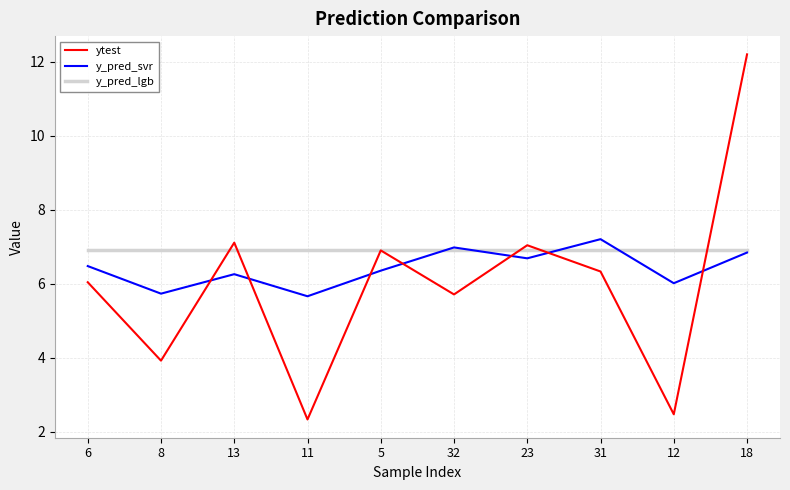

What is the maximum value for ytest?

12.2